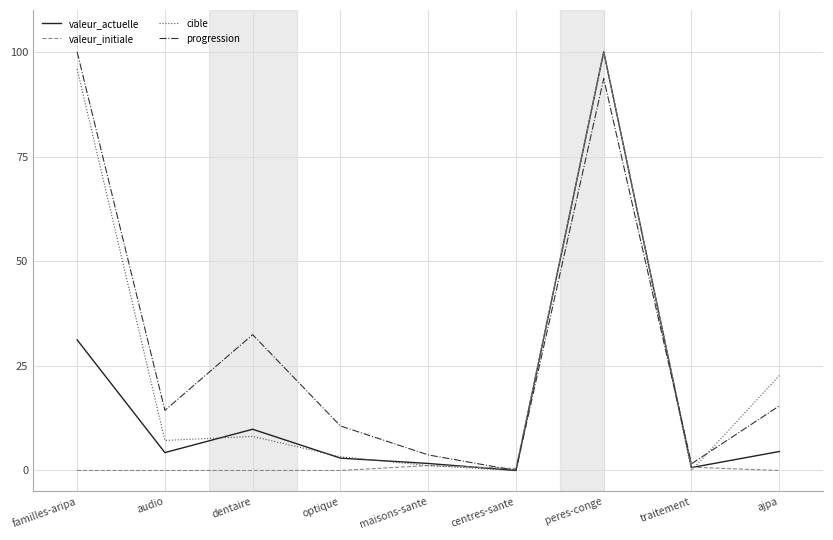

What is the average value of the valeur_initiale series?

11.4